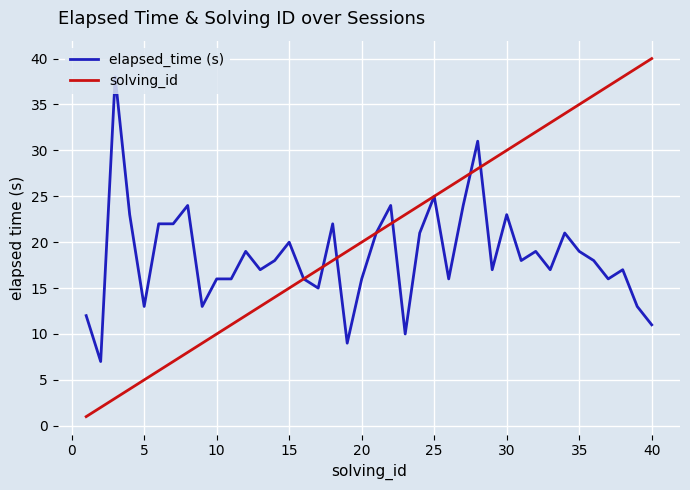

Which series has the widest spread of values?

solving_id